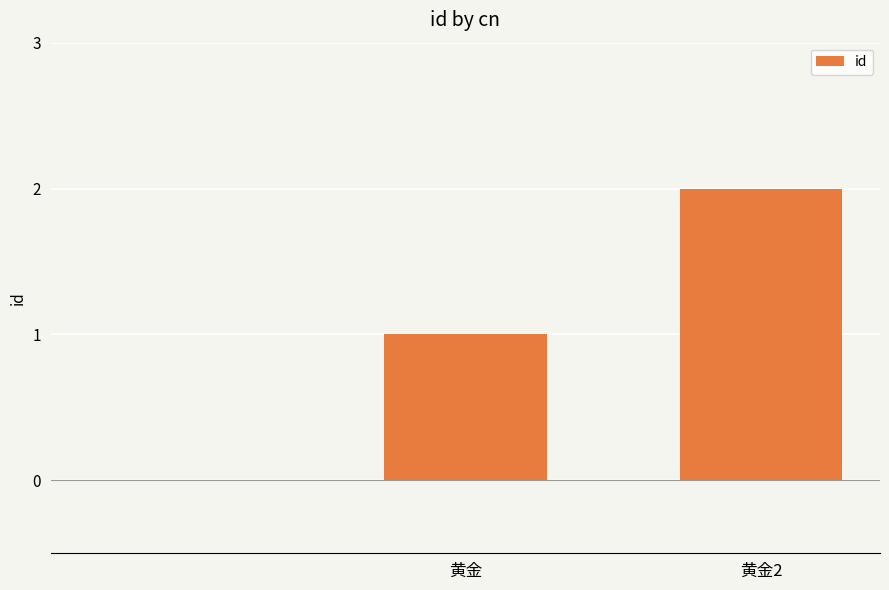

What is the sum of all values?

3